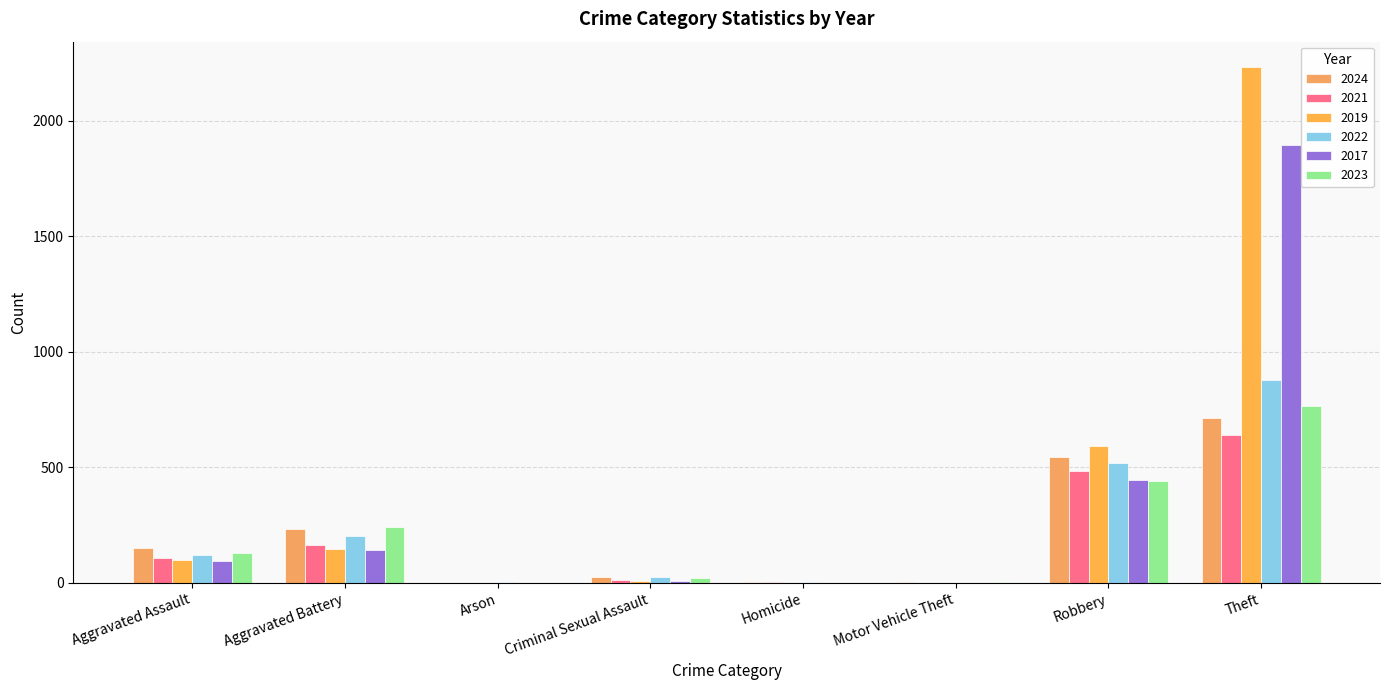

Count the number of categories in the chart.

8